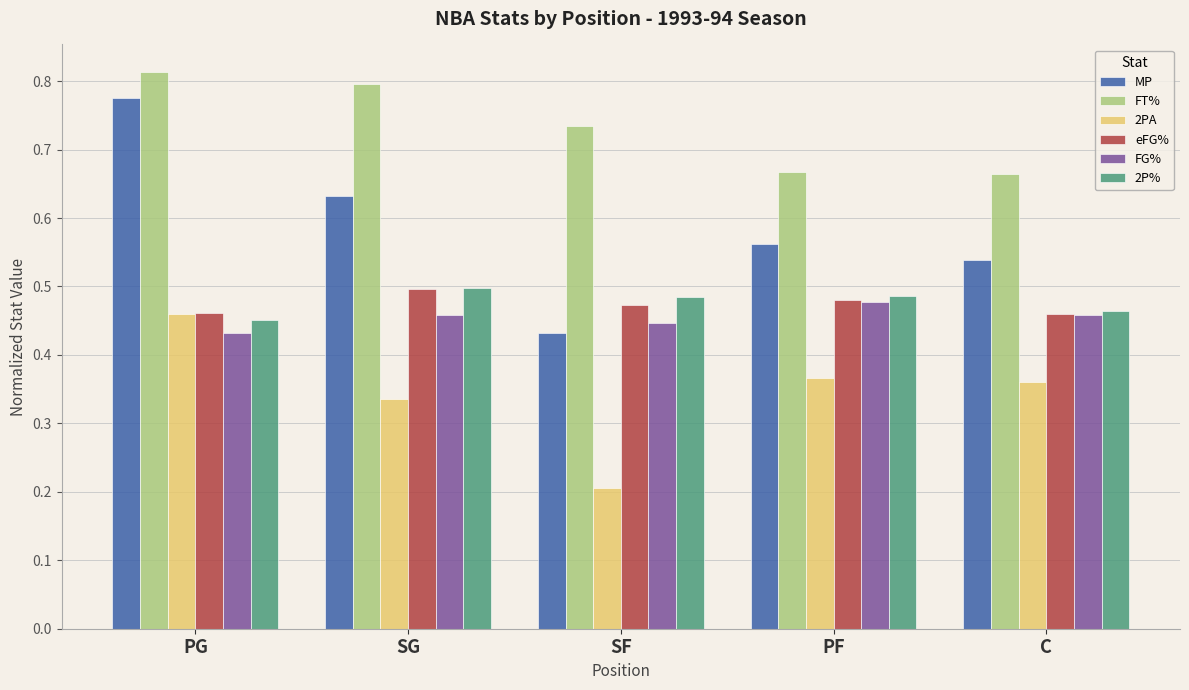

Between SG and C, which series saw the biggest shift?

FT%